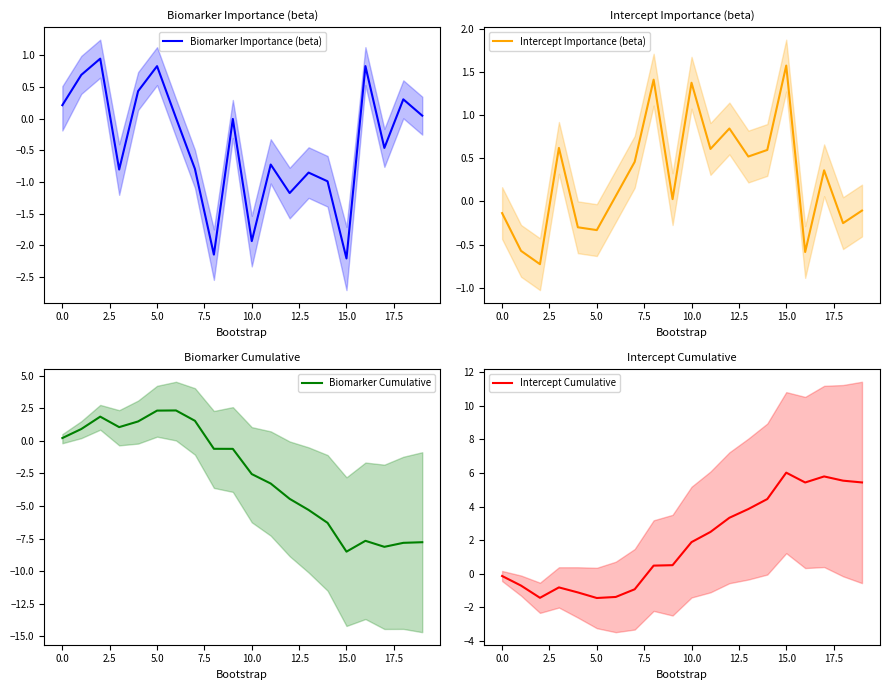

What is the minimum value for Biomarker Cumulative?

-8.5